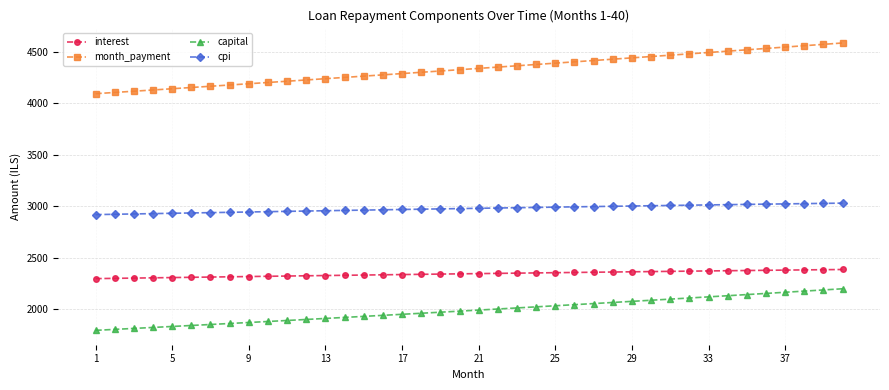

True or false: cpi and month_payment cross at least once.

False